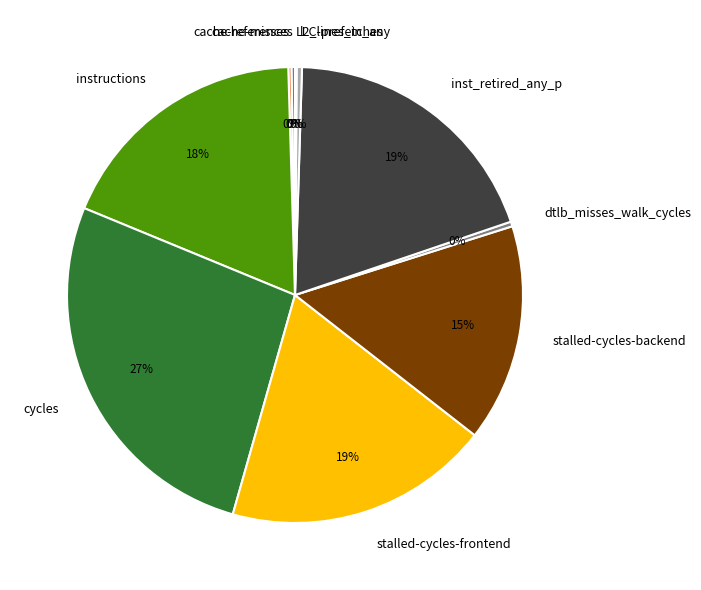

To the nearest percent, what portion does stalled-cycles-backend represent?

15%